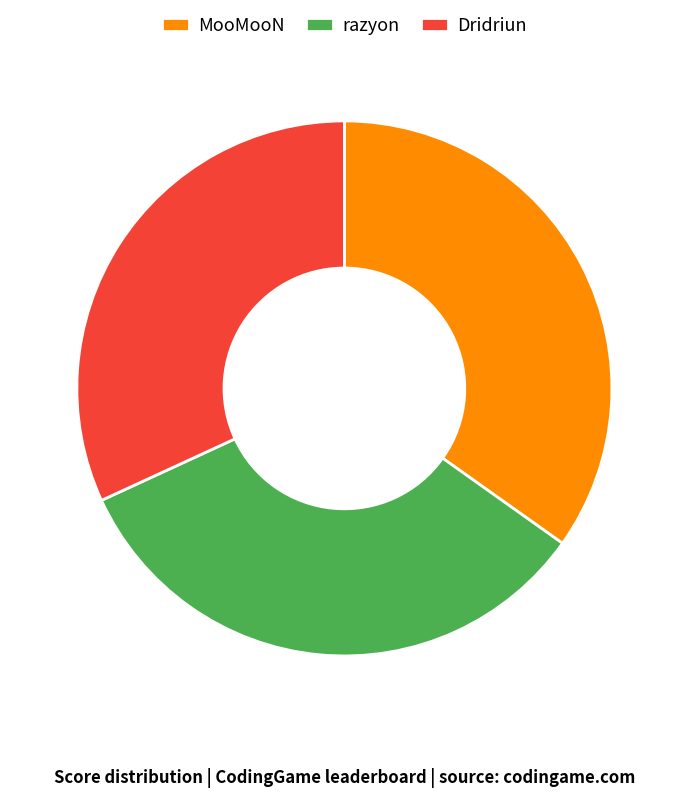

Does Dridriun represent more than half of the total?

No